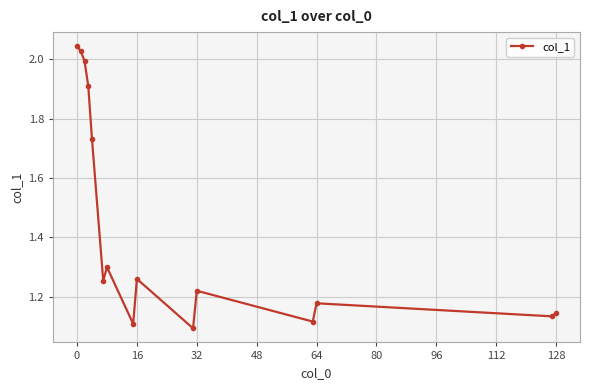

What is the sum of all values?

21.5